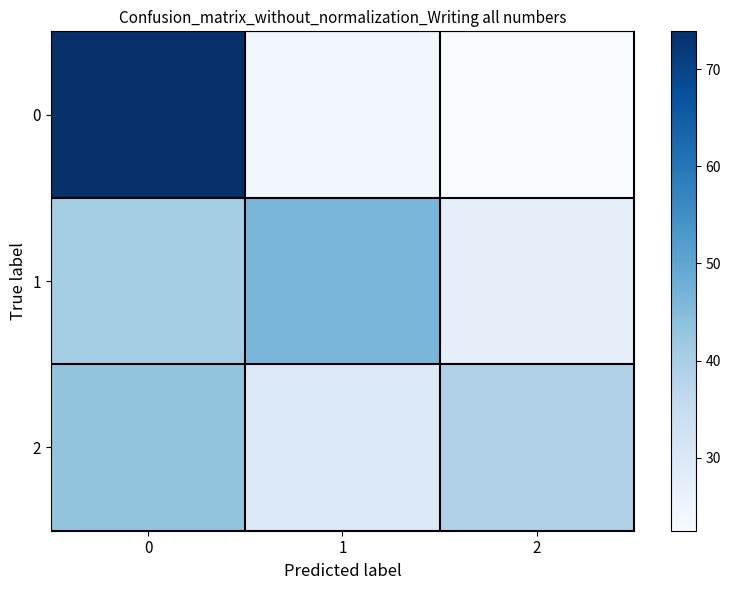

Reading left to right, transcribe all the data shown in this chart.

0: 0=73.9	1=24.2	2=22.5
1: 0=40.6	1=46.2	2=26.9
2: 0=43.0	1=29.4	2=38.9